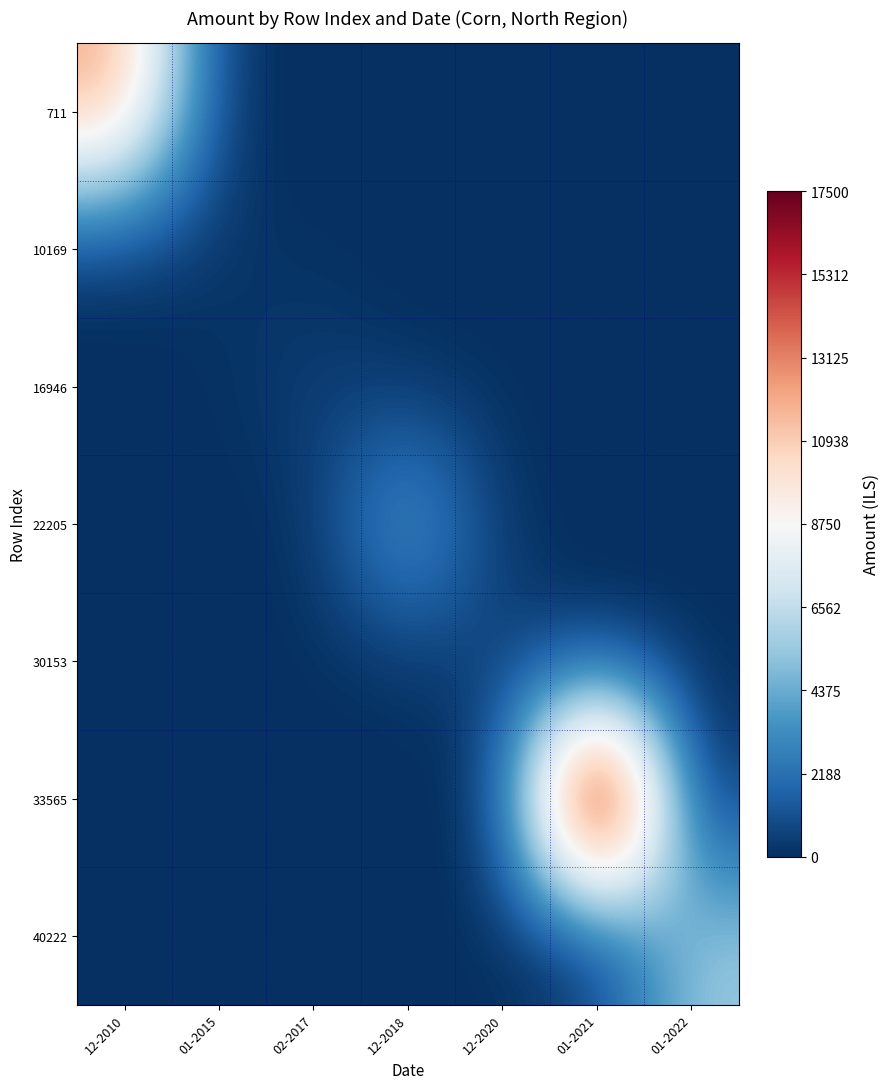

Reading right to left, what are all the values shown in this chart?

711: 01-2022=0	01-2021=0	12-2020=0	12-2018=0	02-2017=0	01-2015=0	12-2010=12400
10169: 01-2022=0	01-2021=0	12-2020=0	12-2018=0	02-2017=0	01-2015=250	12-2010=0
16946: 01-2022=0	01-2021=0	12-2020=0	12-2018=0	02-2017=625	01-2015=0	12-2010=0
22205: 01-2022=0	01-2021=0	12-2020=0	12-2018=4750	02-2017=0	01-2015=0	12-2010=0
30153: 01-2022=0	01-2021=0	12-2020=750	12-2018=0	02-2017=0	01-2015=0	12-2010=0
33565: 01-2022=0	01-2021=25000	12-2020=0	12-2018=0	02-2017=0	01-2015=0	12-2010=0
40222: 01-2022=5625	01-2021=0	12-2020=0	12-2018=0	02-2017=0	01-2015=0	12-2010=0